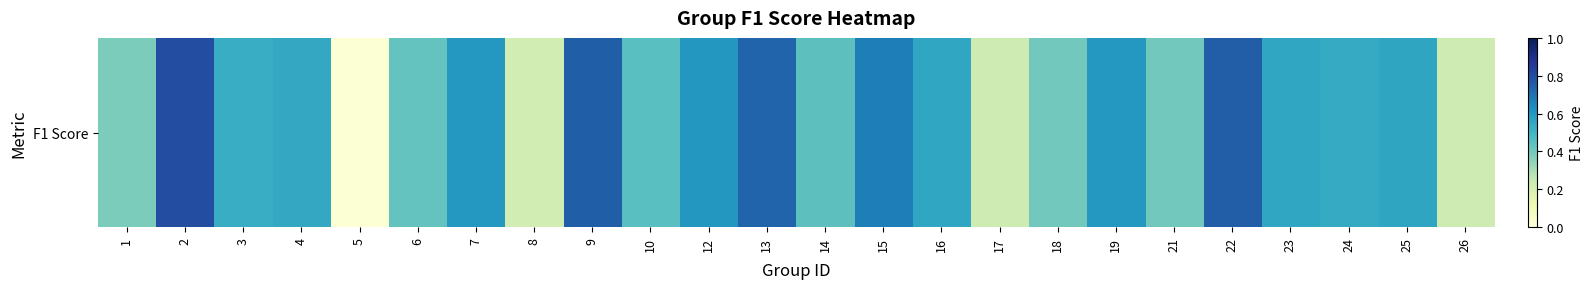

The value at 23 is 0.1. True or false?

False